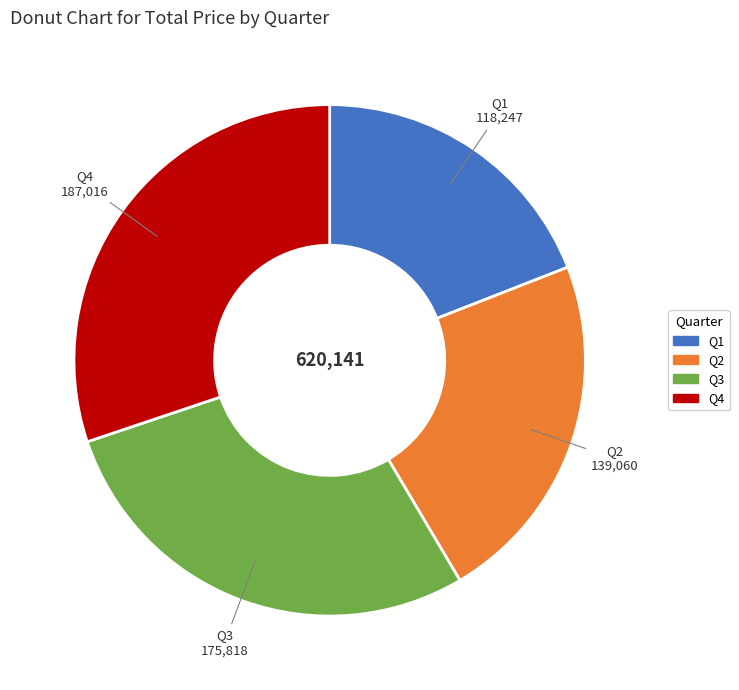

Does Q3 represent more than half of the total?

No